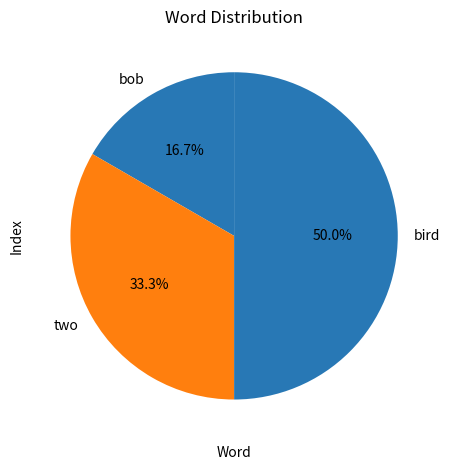

What percentage is the bird slice, to the nearest percent?

50%